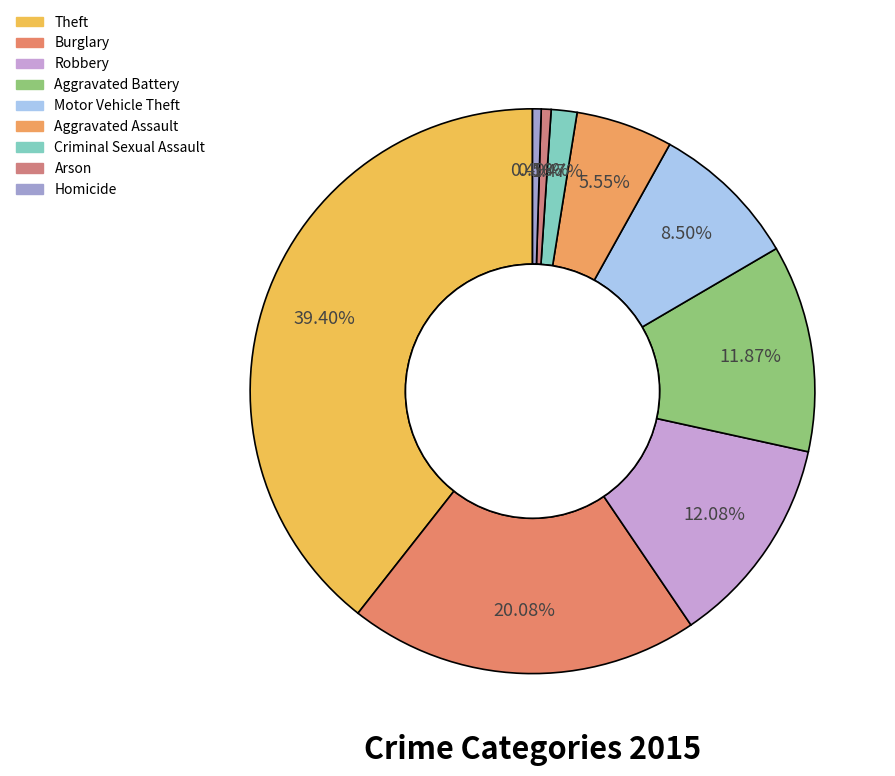

Which slice is the largest?

Theft